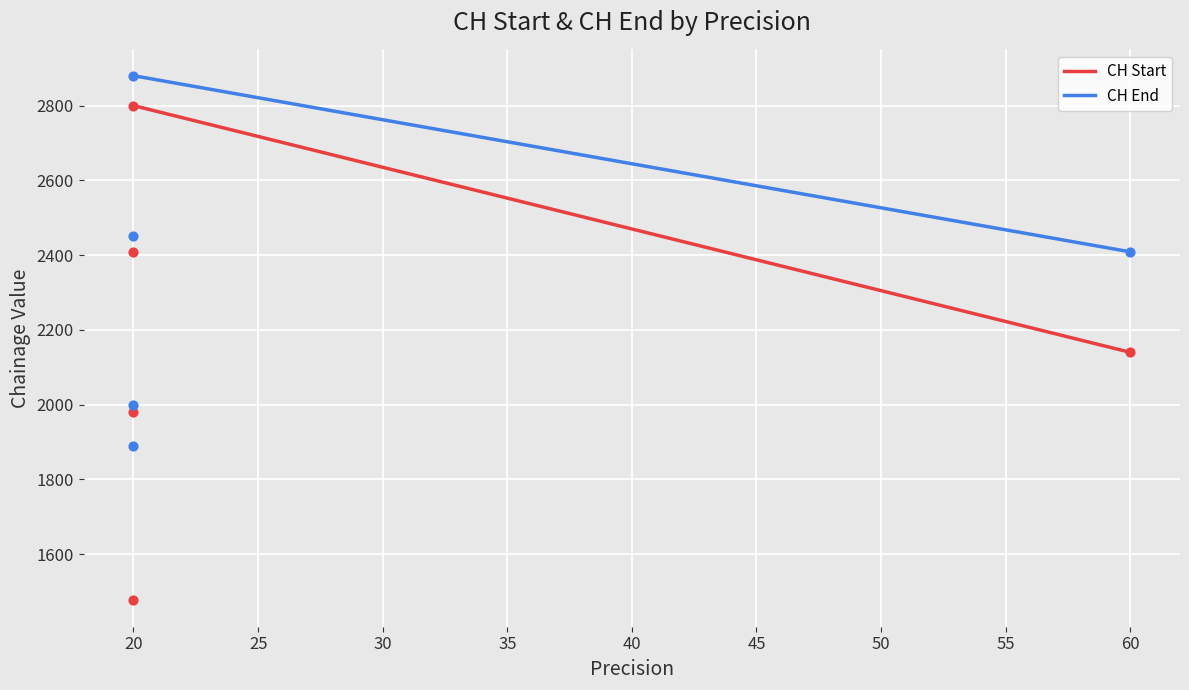

At how many categories does at least one series exceed 2573?

1